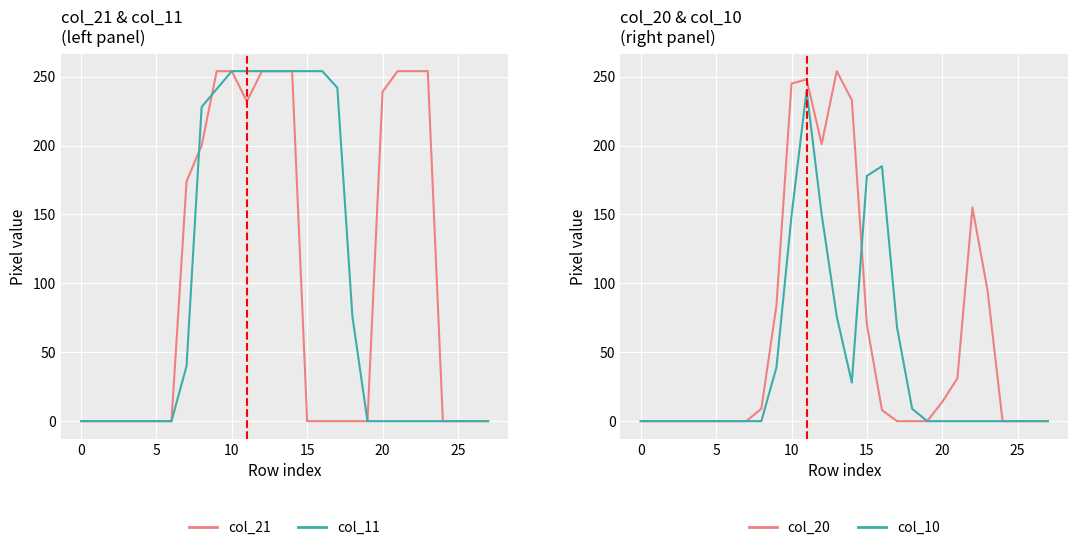

What is the label of the 9th point from the left?

8